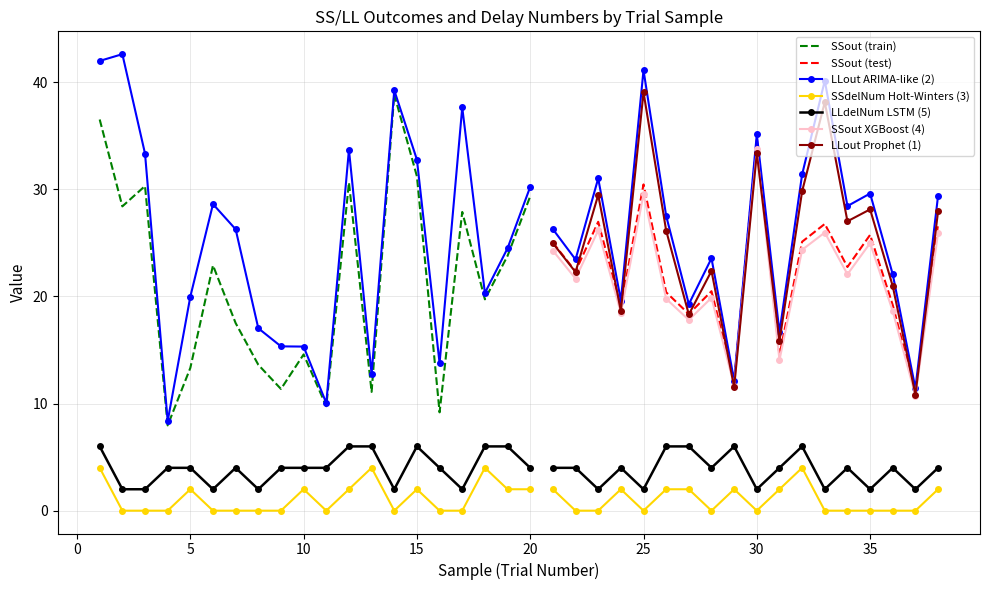

In SSdelNum, how many points are higher than both neighbors (excluding endpoints)?

8